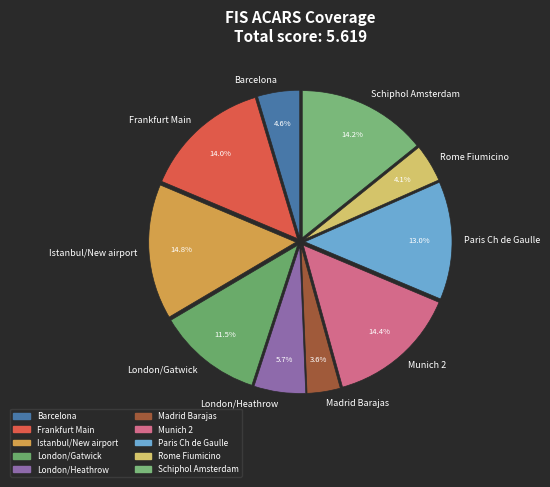

To the nearest percent, what percentage of the pie is Istanbul/New airport?

15%